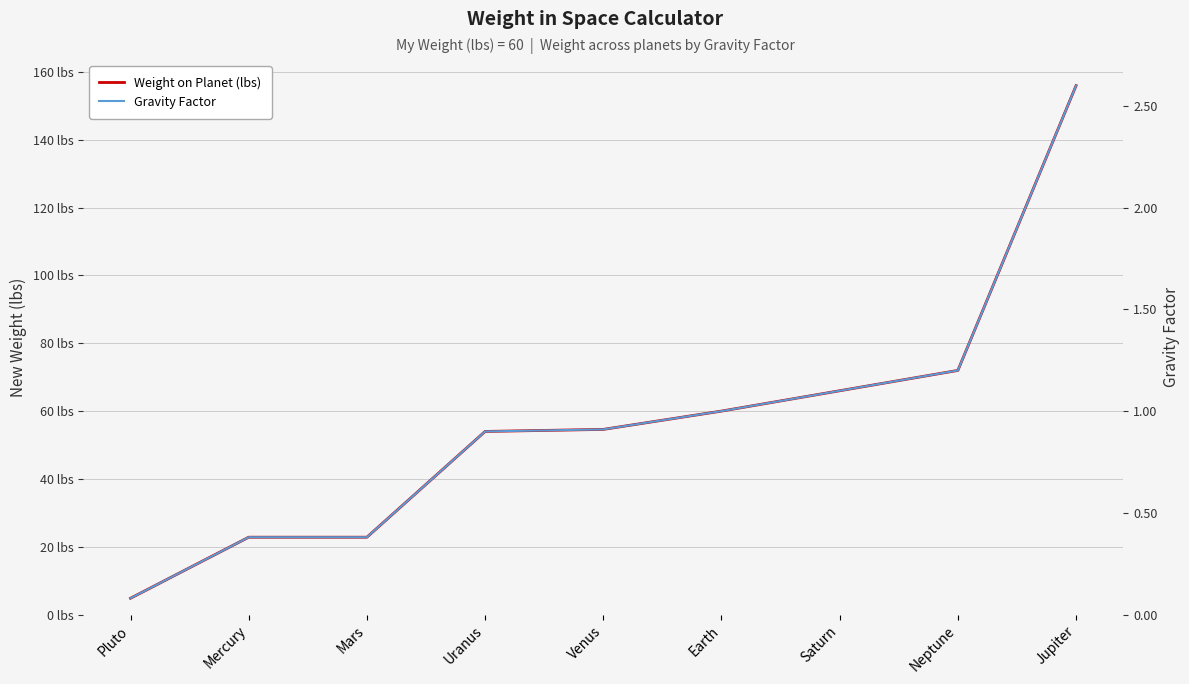

How many data points in Weight on Planet (lbs) are less than 54?

3